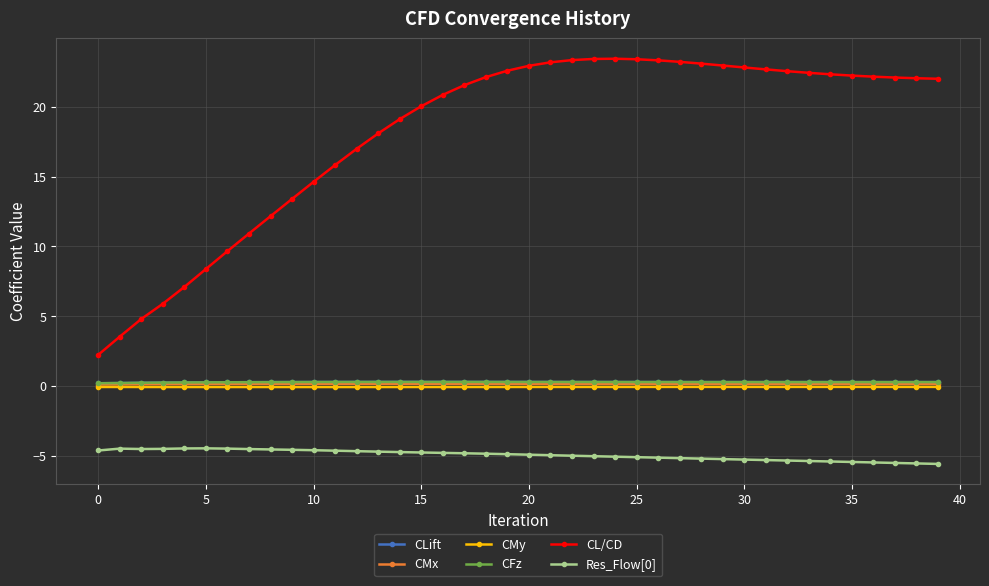

Which series has the largest range (max minus min)?

CL/CD